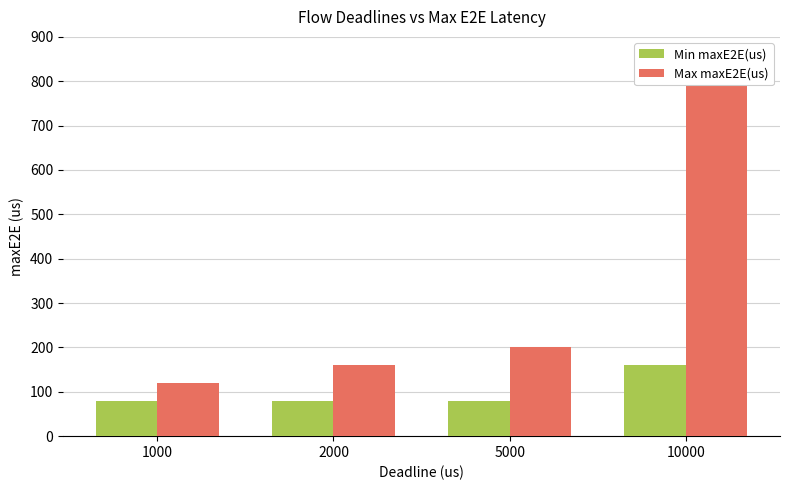

What is the value of the Max maxE2E(us) bar at the 4th from the left?

800